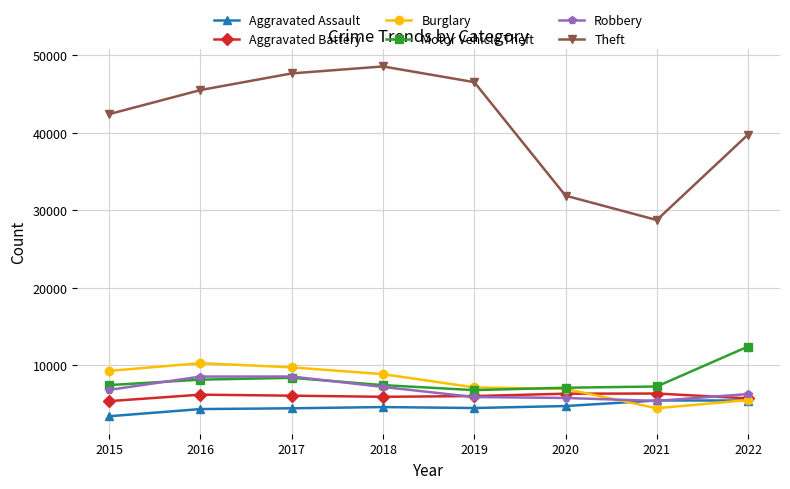

True or false: Aggravated Battery and Robbery intersect in this chart.

True